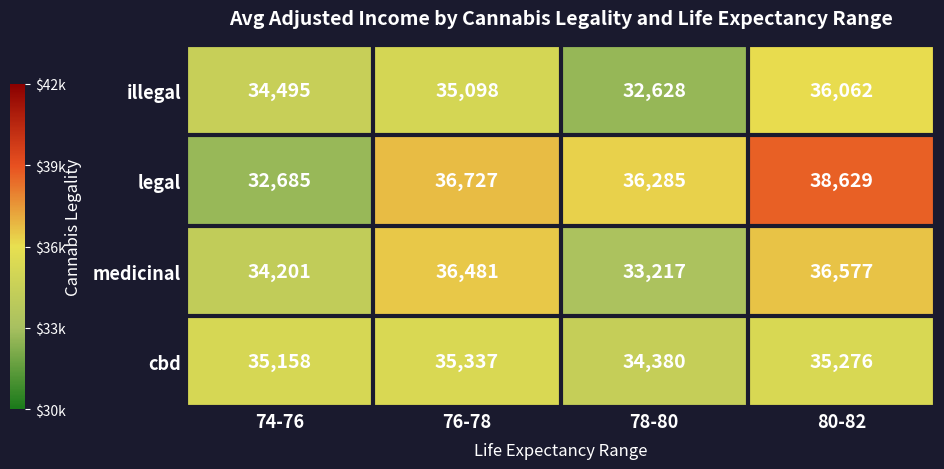

What is the average value of the legal series?

36082